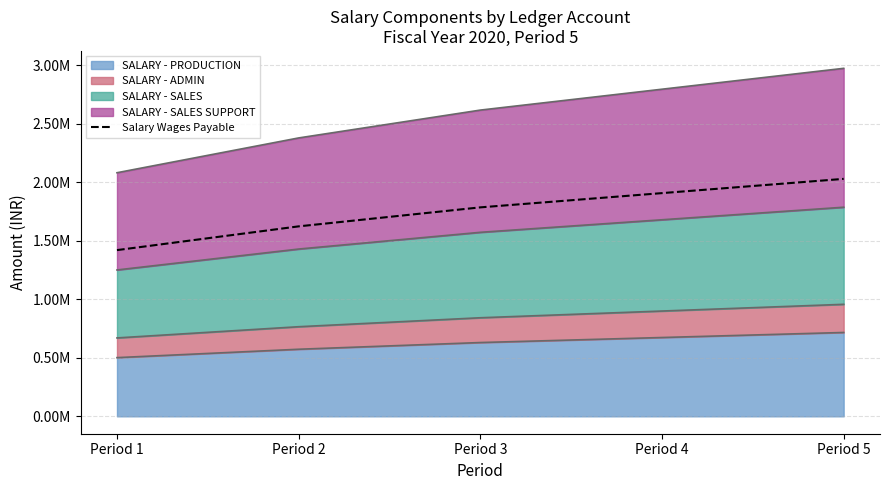

What is the value of the 3rd point from the left?

1784824.1